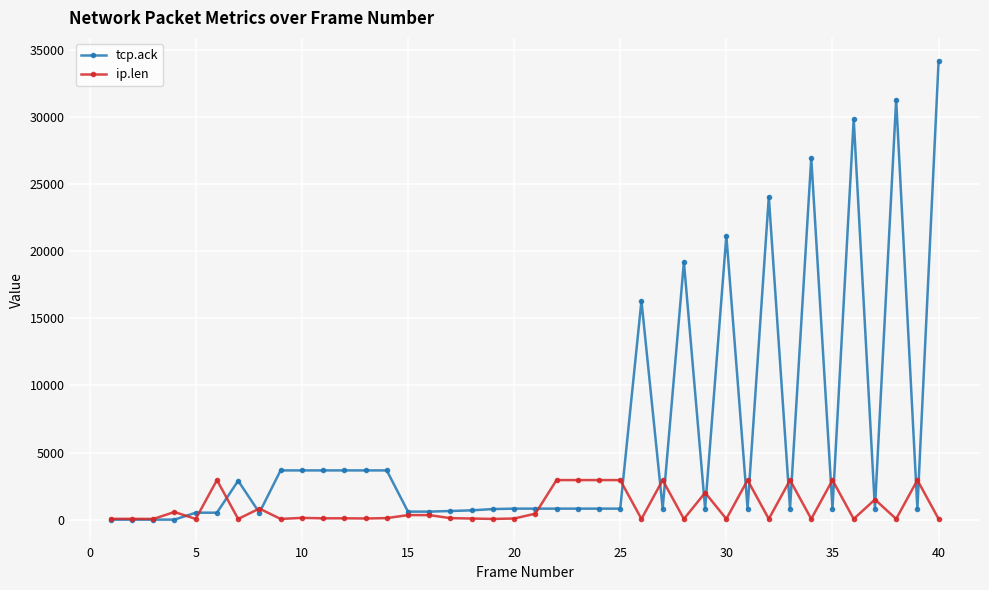

What is the difference between the maximum and second lowest values in the tcp.ack series?

34197